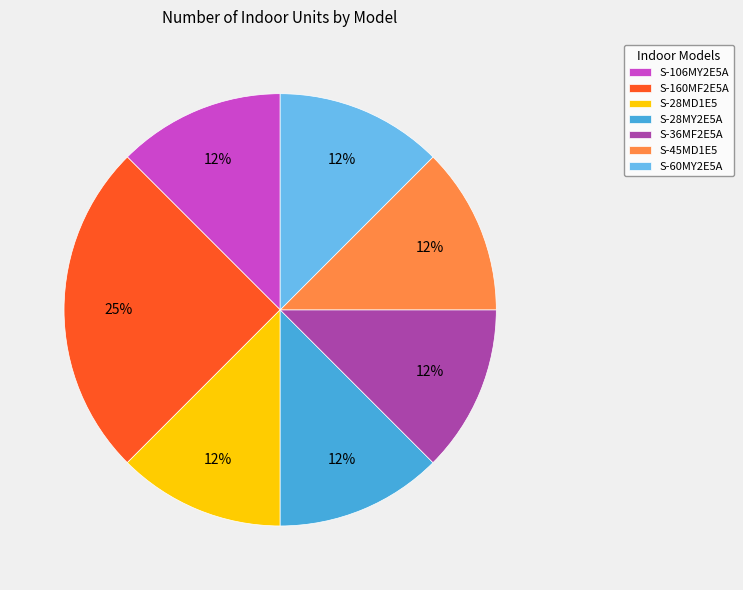

To the nearest percent, what is the combined percentage of S-45MD1E5 and S-28MY2E5A?

25%